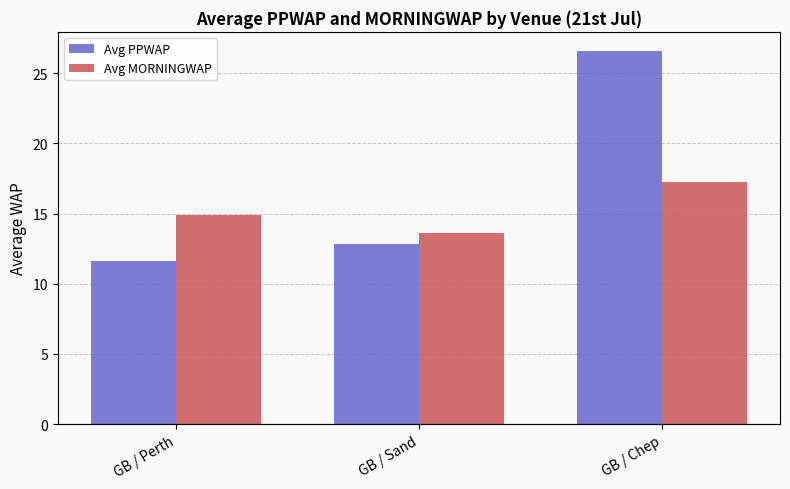

At GB / Perth, list the series in order from smallest to largest.

Avg PPWAP, Avg MORNINGWAP